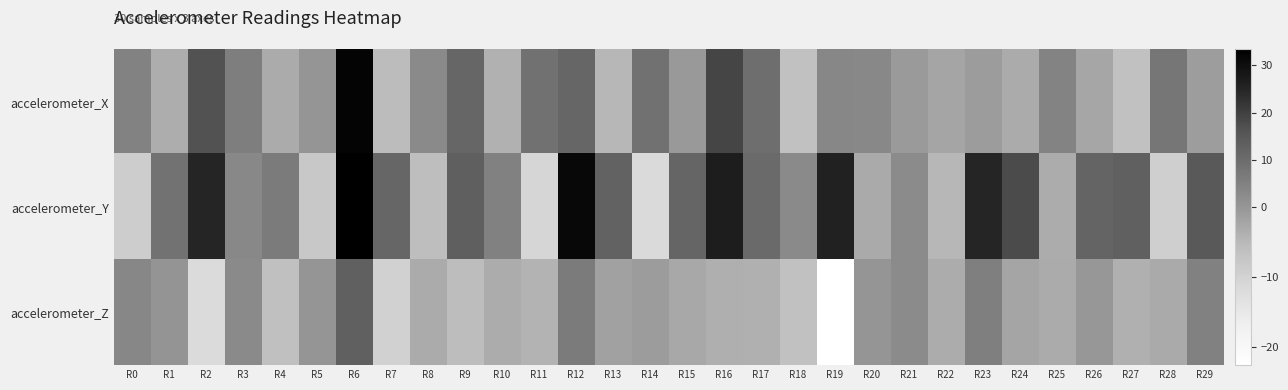

At which category is the sum across all series the highest?

R6